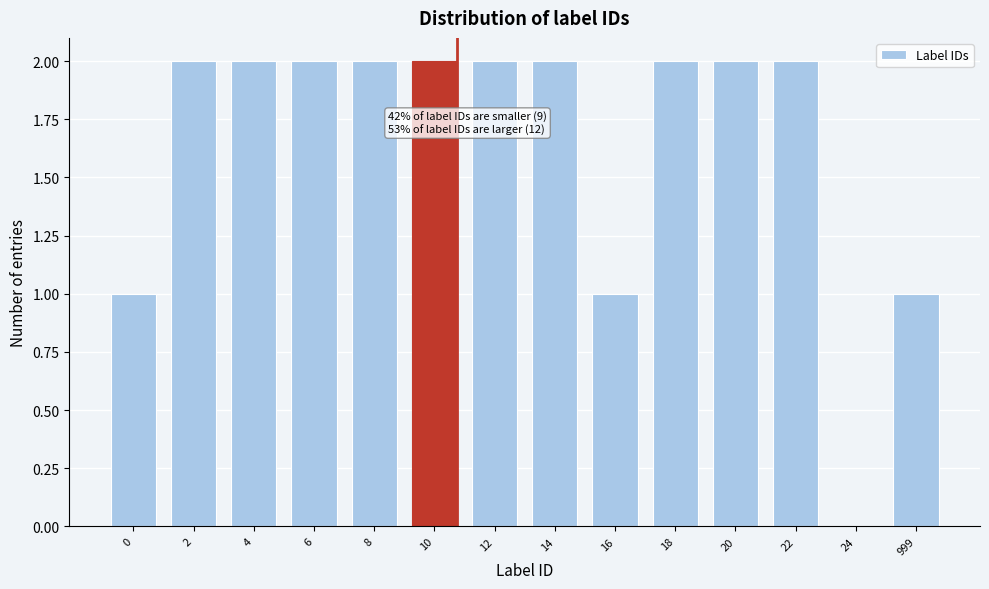

Reading left to right, what are all the values shown in this chart?

0=1	2=2	4=2	6=2	8=2	10=2	12=2	14=2	16=1	18=2	20=2	22=2	24=0	999=1